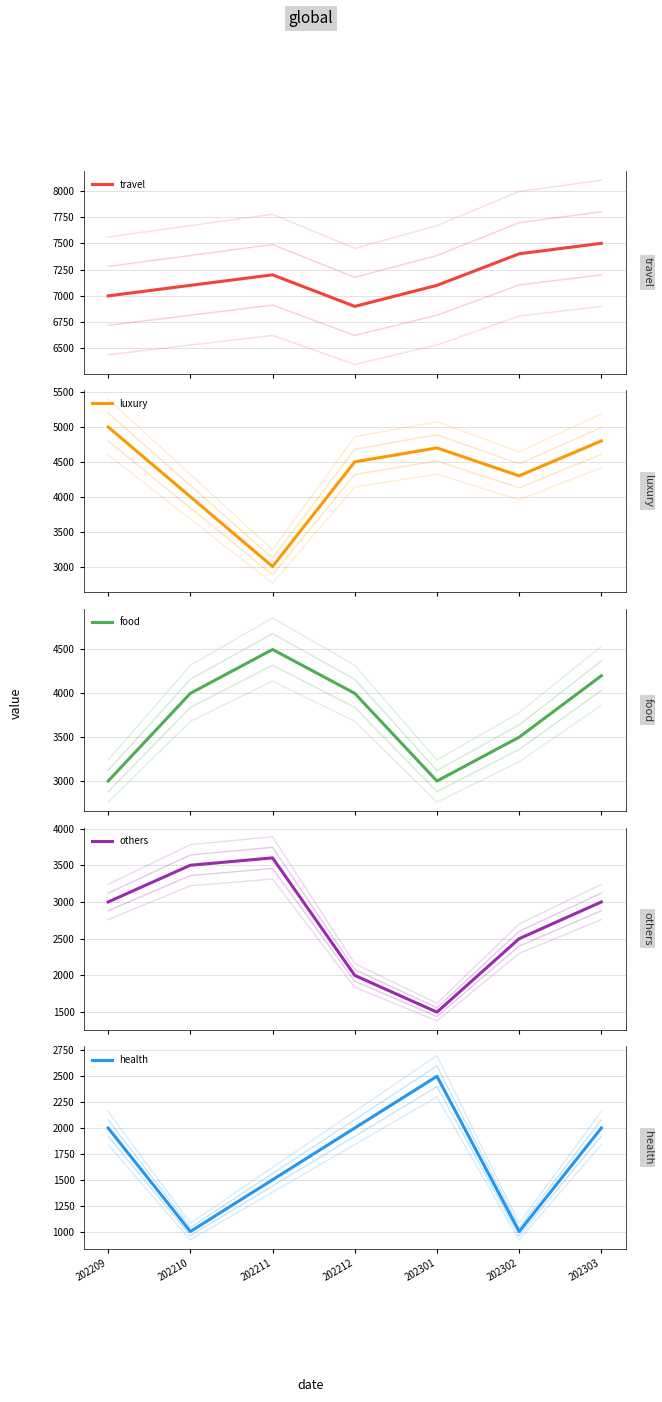

Between 202212 and 202303, which series saw the biggest shift?

others